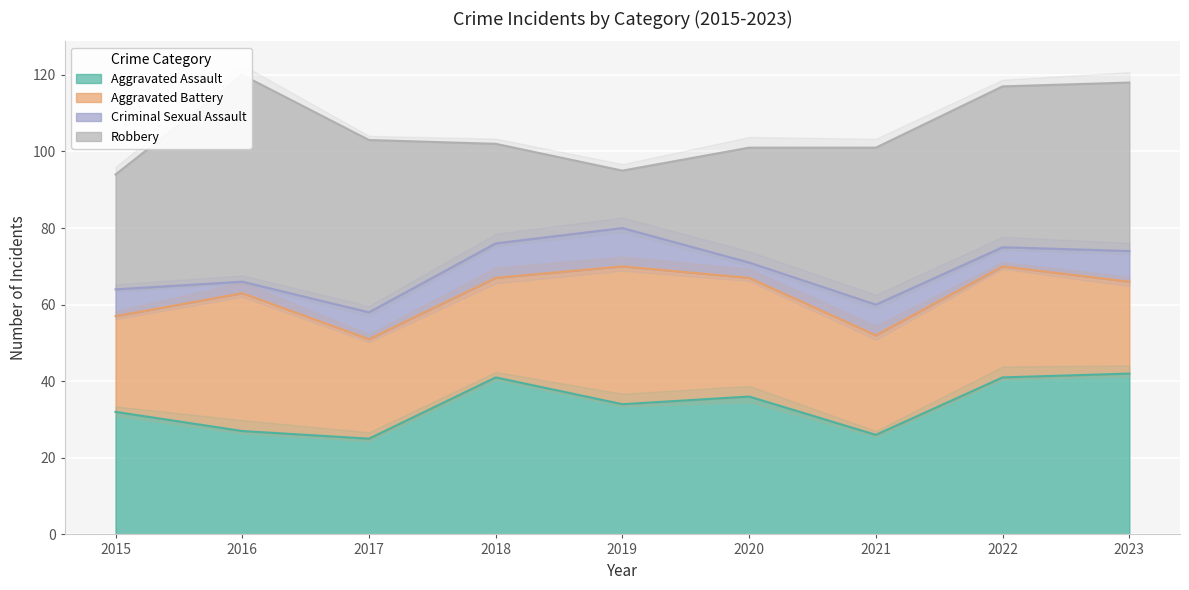

Is it true that Aggravated Battery equals 36 at 2019?

True